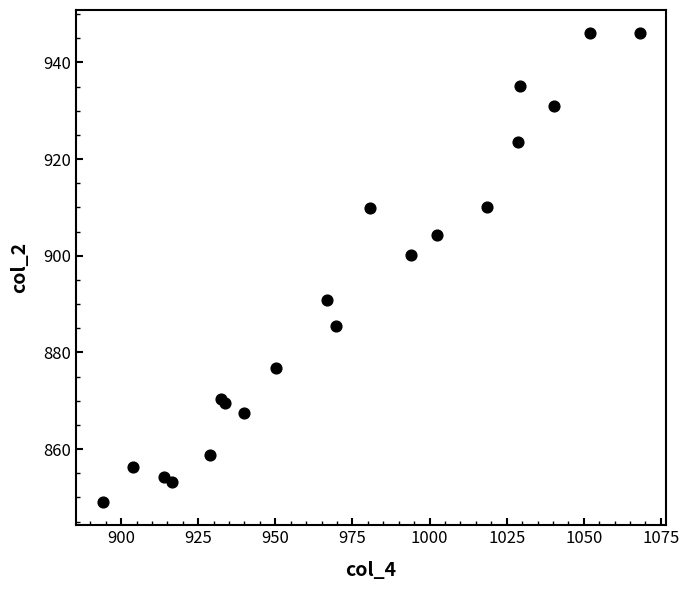

What Y value in the scatter plot is closest to 897?

900.2